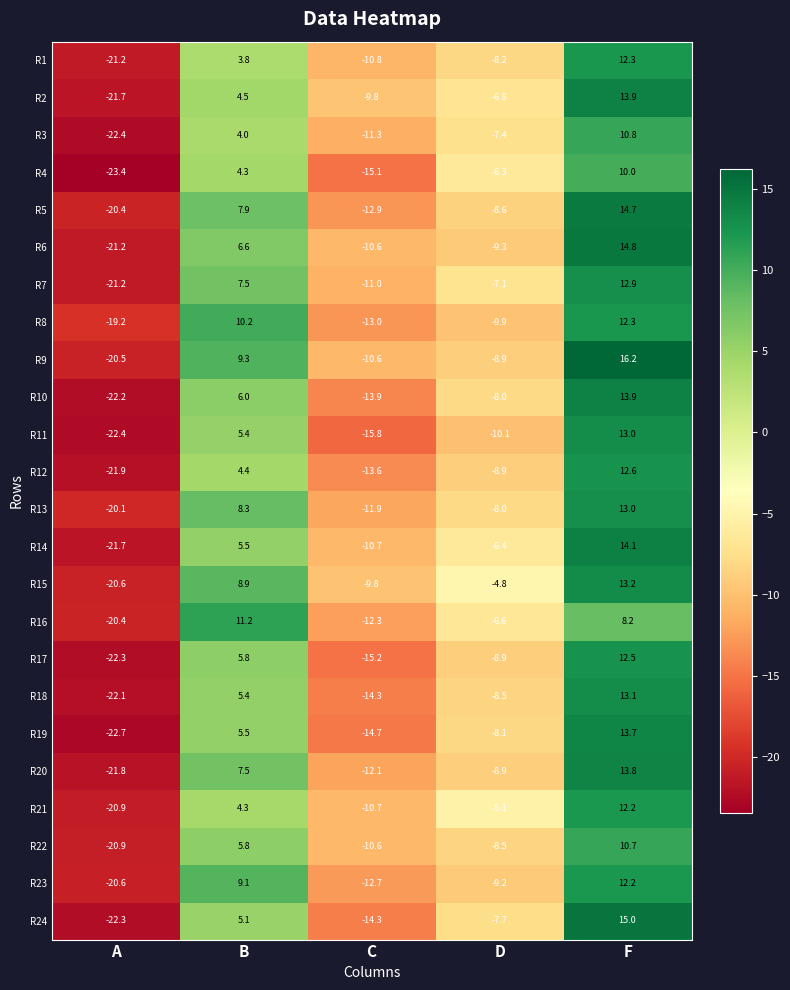

Where is R2 nearest to the value -3?

D